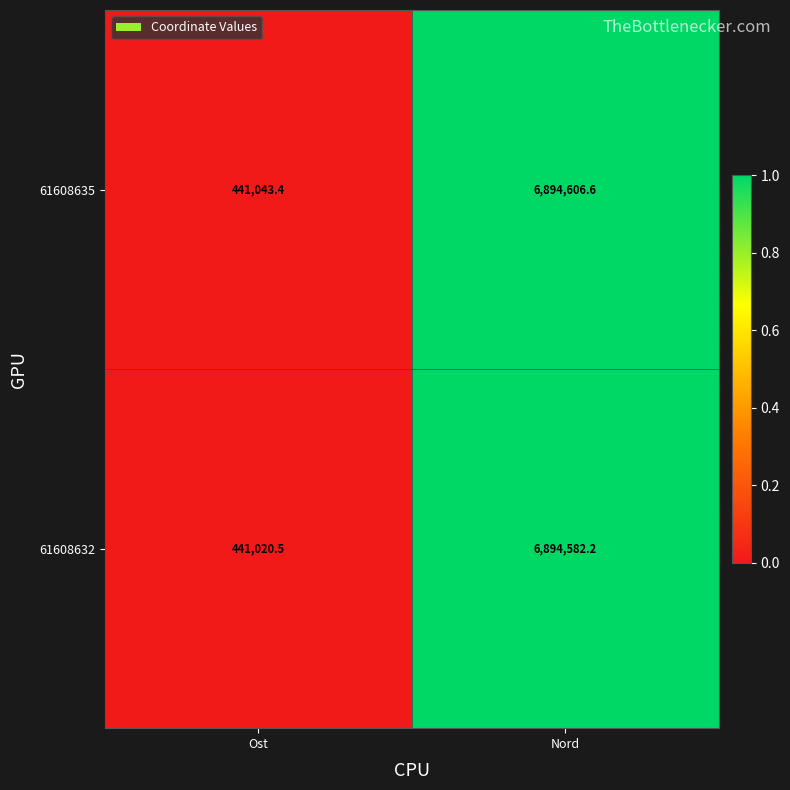

Rank the series by their maximum value, from lowest to highest.

61608632, 61608635